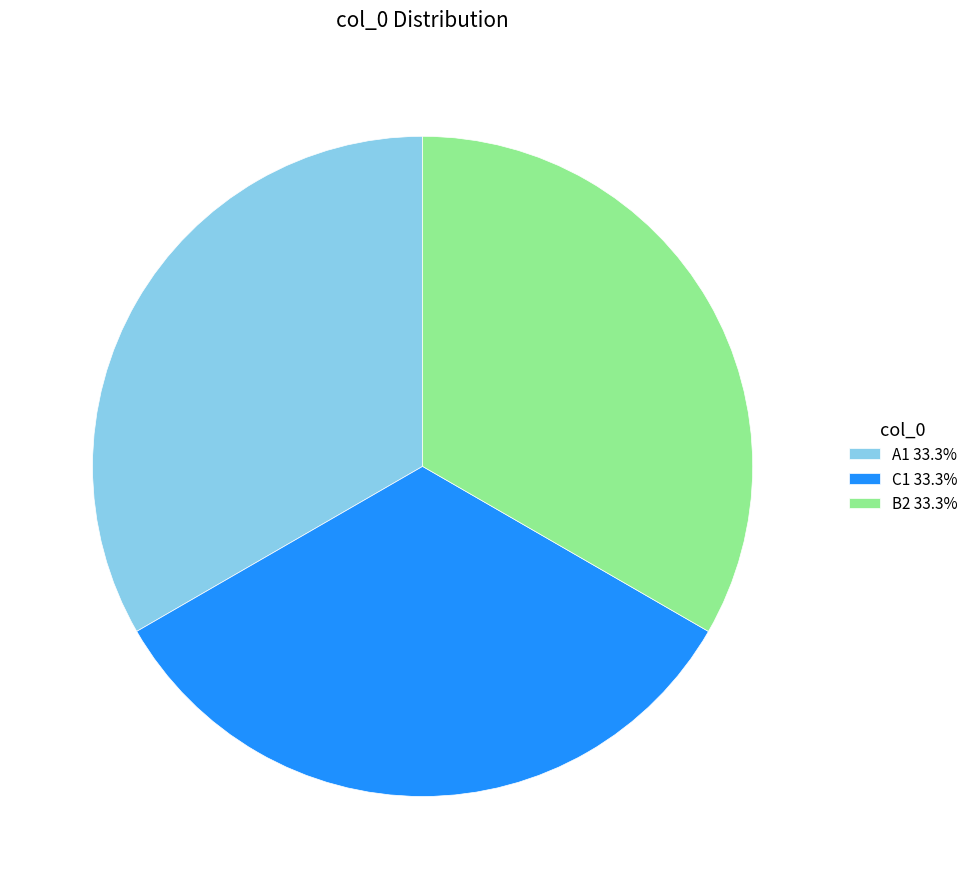

The A1 slice represents 19% of the pie. True or false?

False